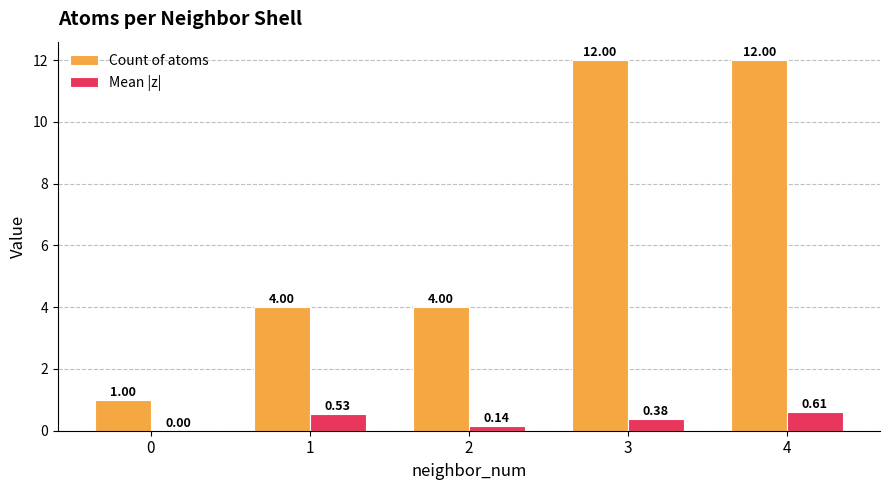

What is the sum of the Count of atoms values at 4 and 1?

16.0